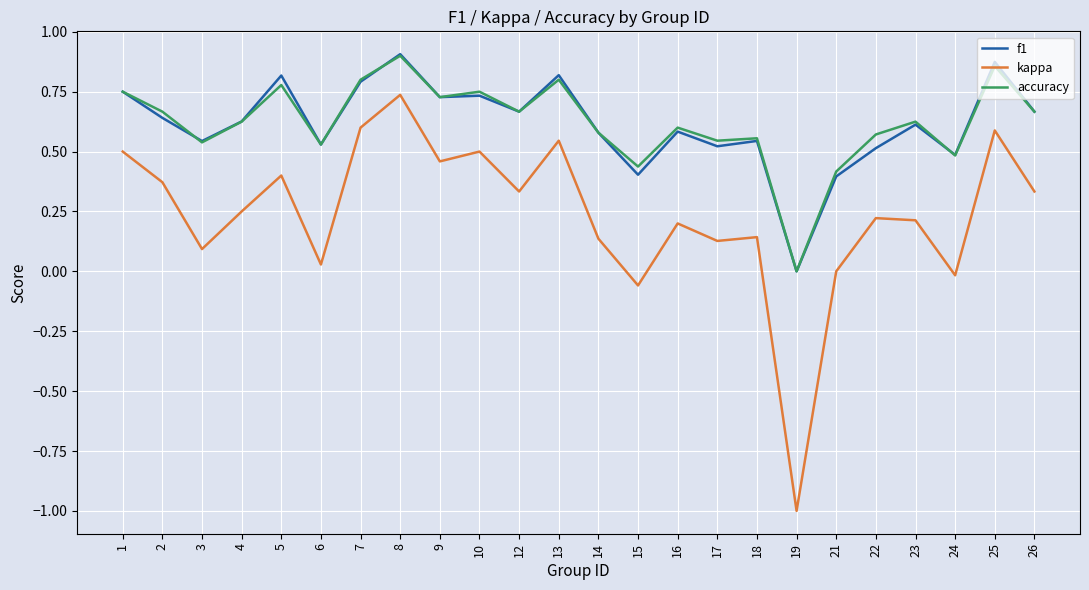

How many lines are shown in the chart?

3